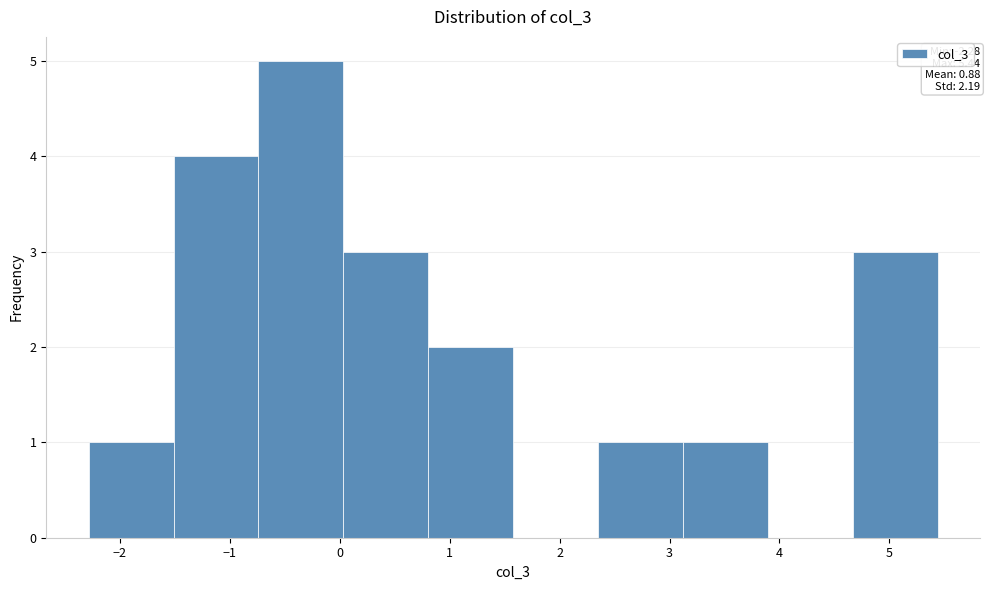

Over which range of the x-axis is the bar tallest?

-0.7 to 0.0